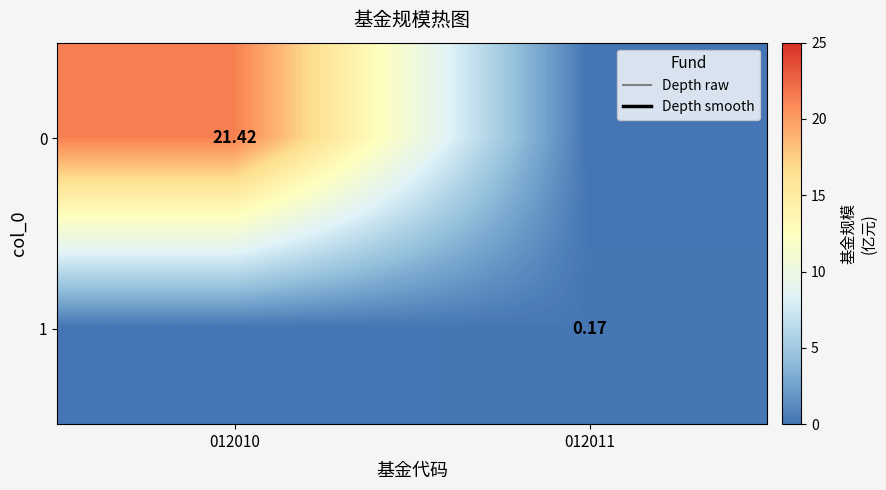

Between 012010 and 012011, which is larger?

012010